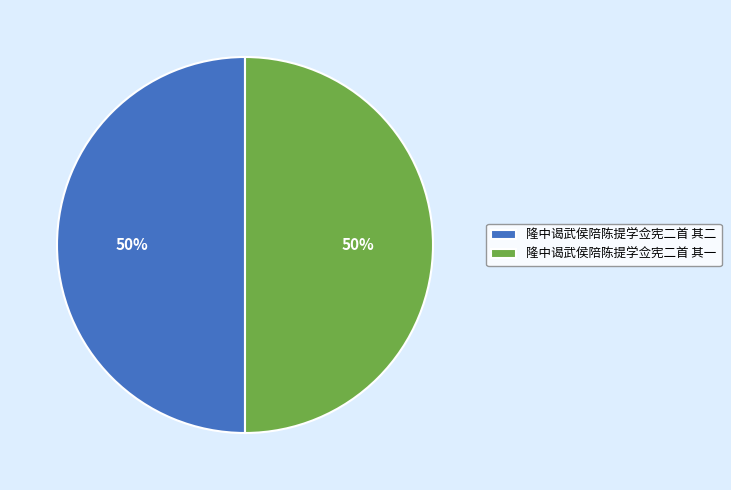

How many segments does this pie chart have?

2